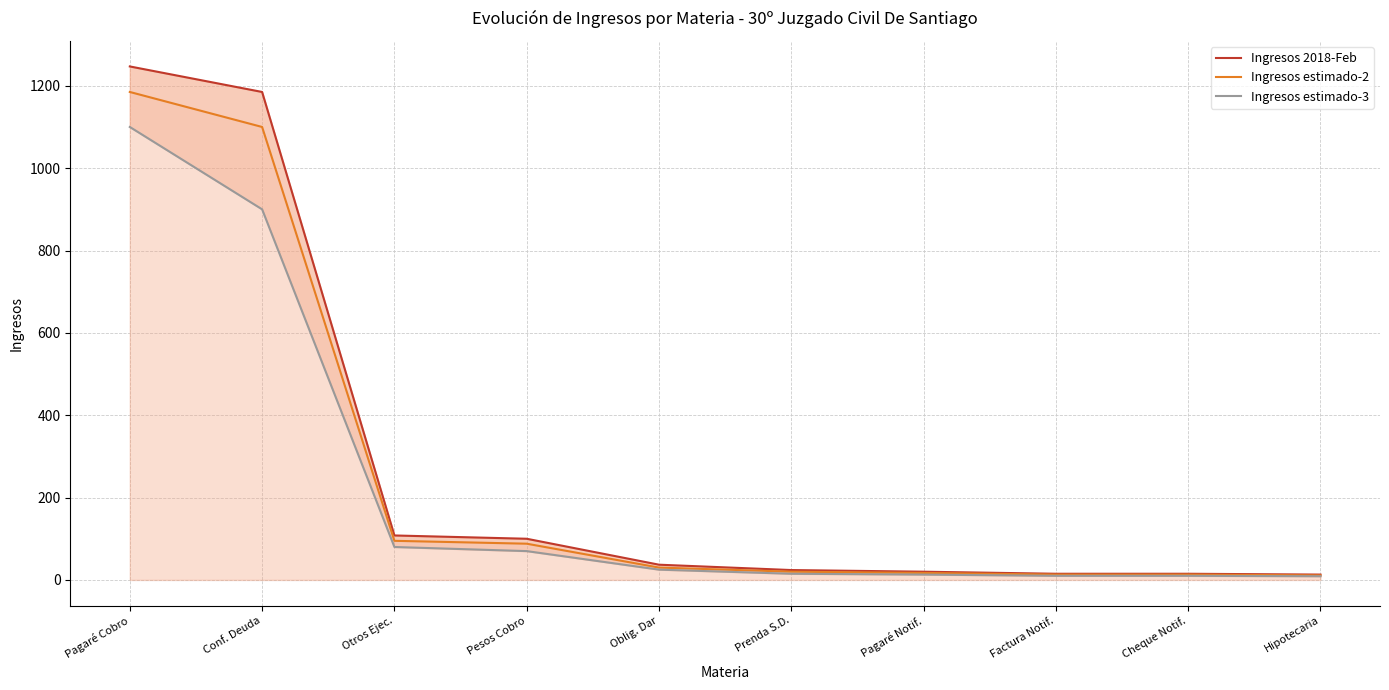

What is the difference between the highest and lowest values at Prenda S.D.?

9